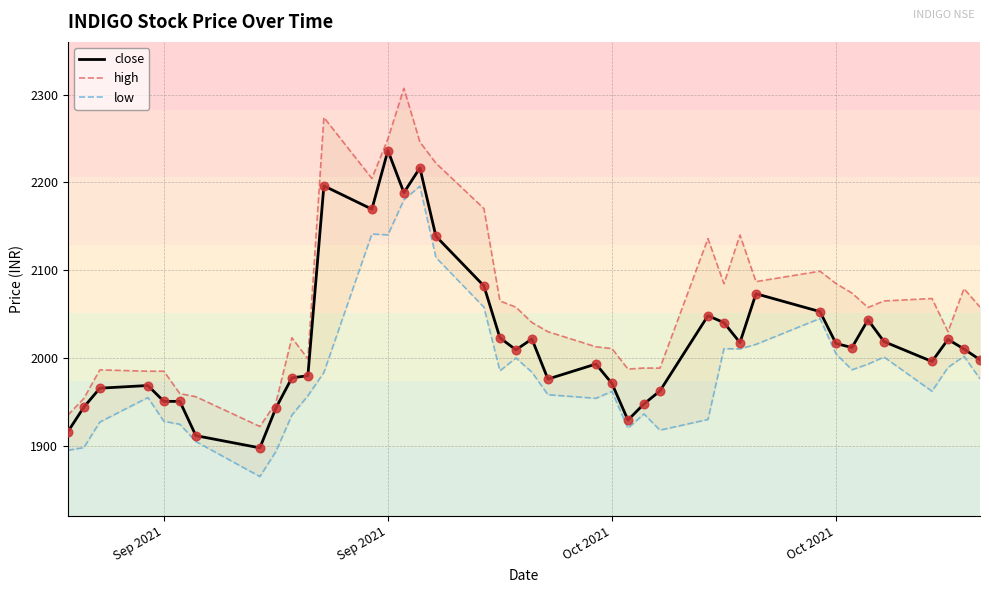

Which series contains the highest Y value?

high